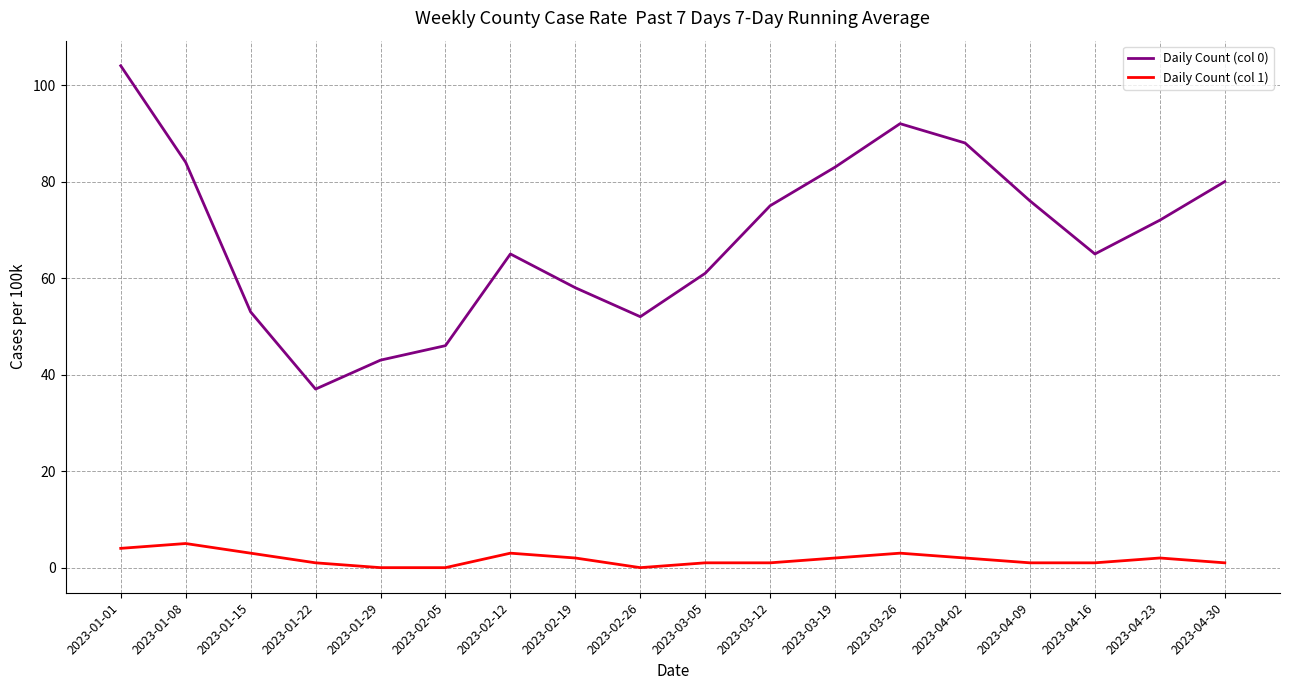

Which series has the largest total across all categories?

Daily Count (col 0)